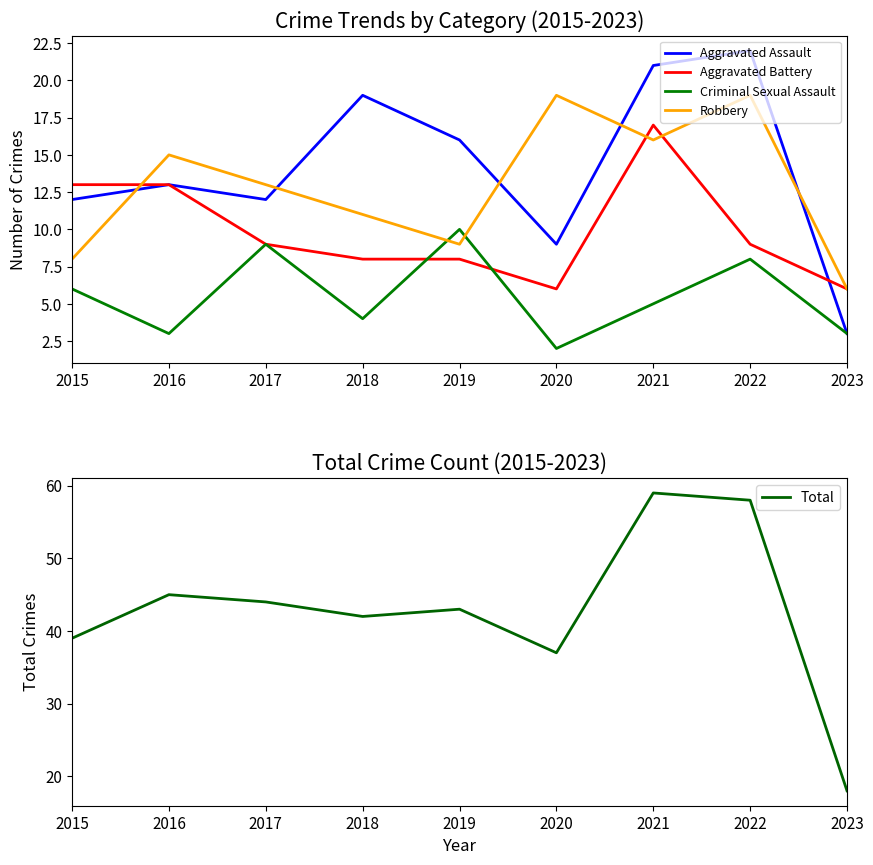

Is this an area chart (filled region under the line)?

No